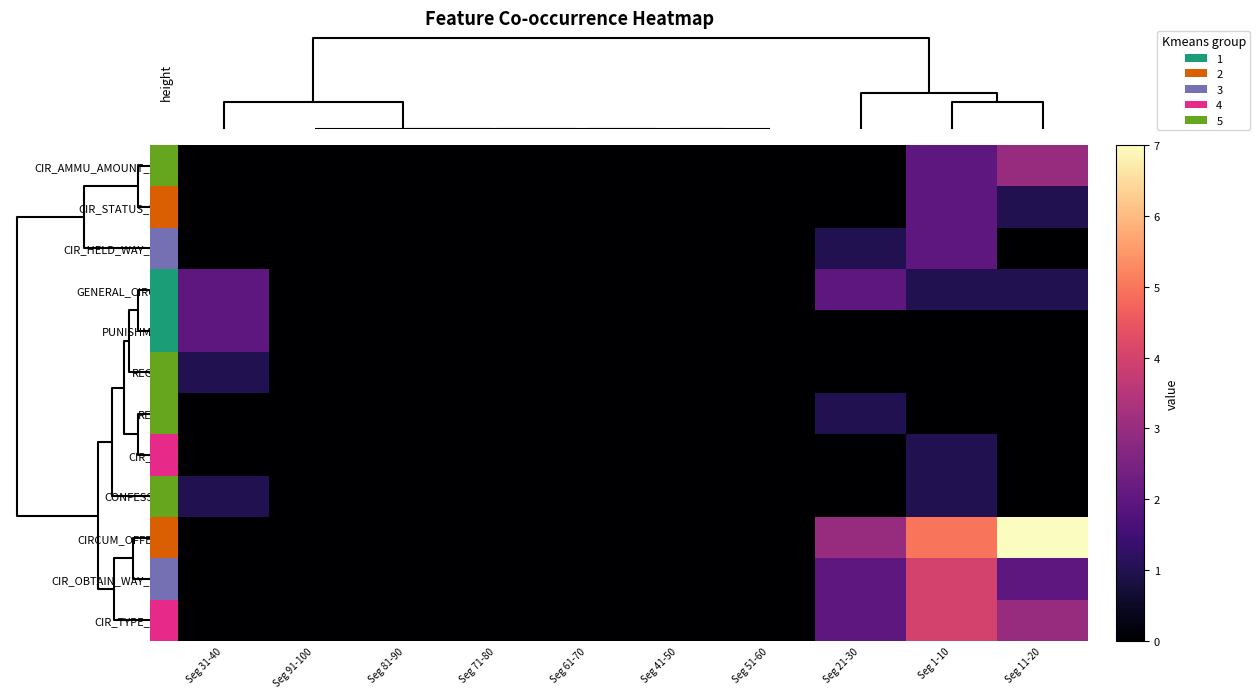

Rank the series at Seg 41-50 from lowest to highest value.

CIR_AMMU_AMOUNT_WEP, CIR_STATUS_WEP, CIR_HELD_WAY_WEP, GENERAL_CIRCUM, PUNISHMENT, REGRET, RESPO, CIR_USE, CONFESSION, CIRCUM_OFFENSE, CIR_OBTAIN_WAY_WEP, CIR_TYPE_WEP